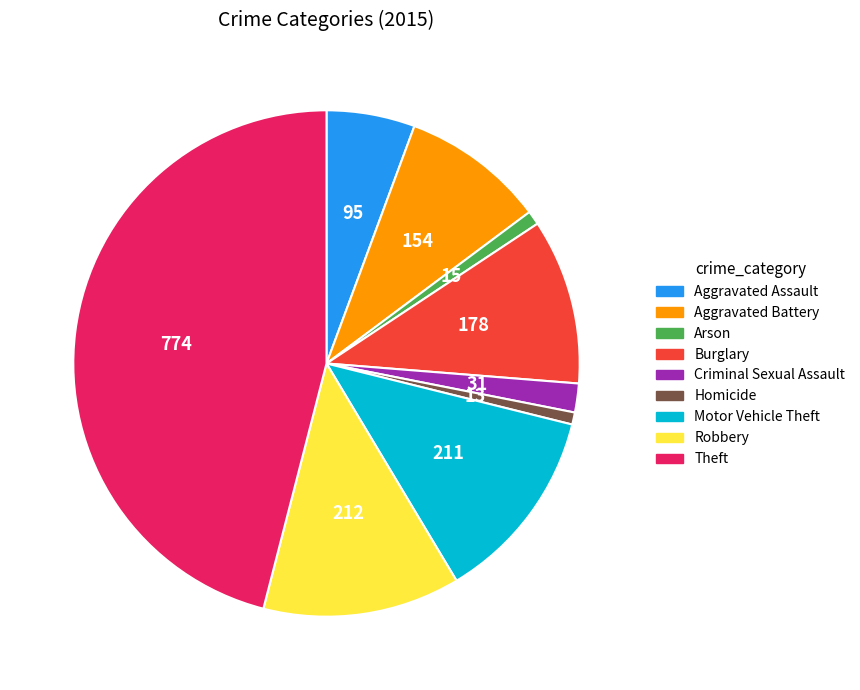

Is it true that Burglary is 1% of the pie?

False